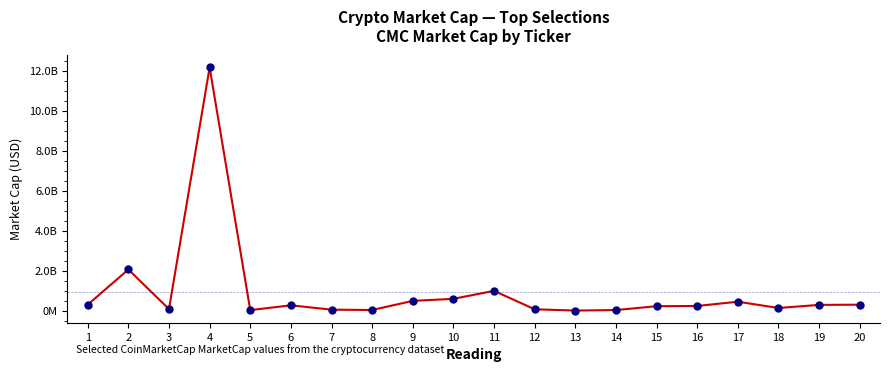

What is the sum of all values?

19133128723.6